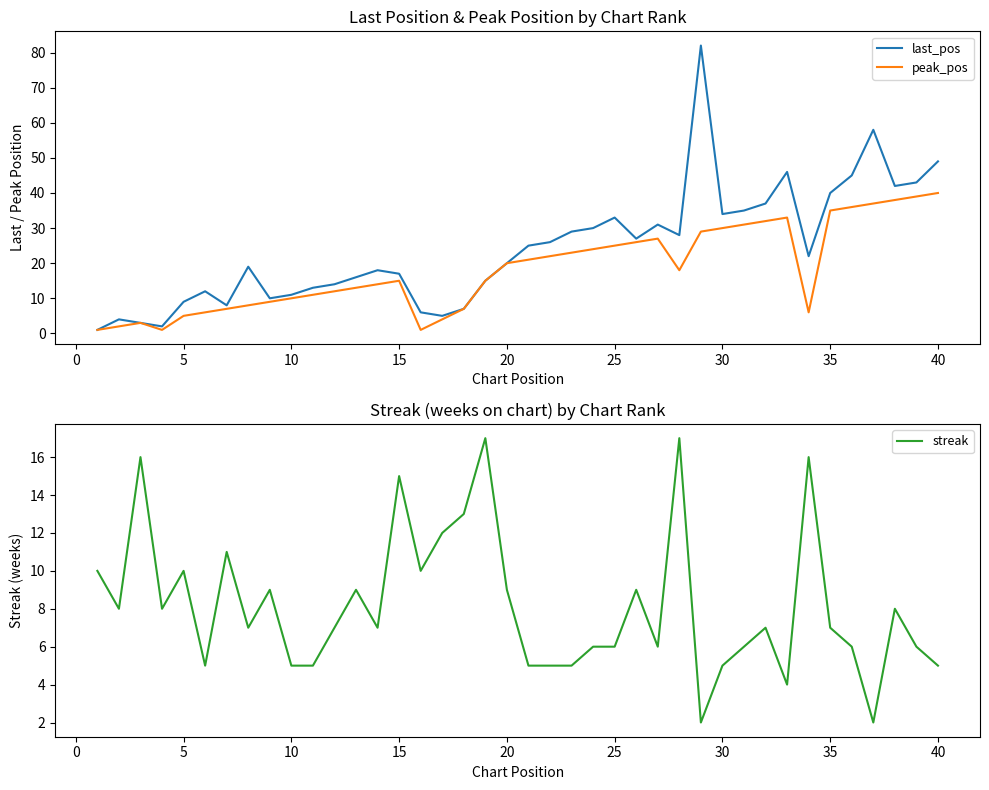

The peak_pos series shows 15 at 10. True or false?

False